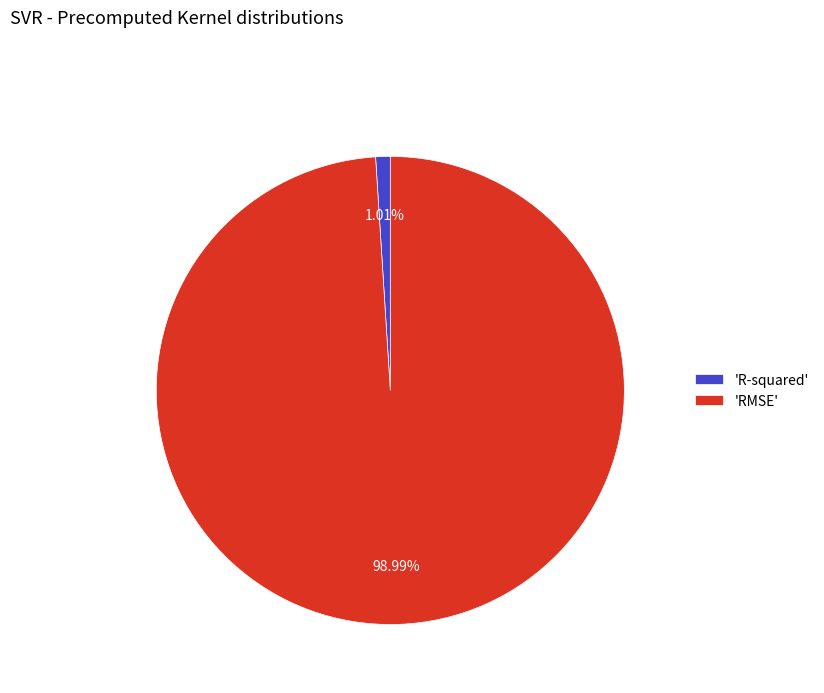

Do 'R-squared' and 'RMSE' together represent more than half of the pie?

Yes